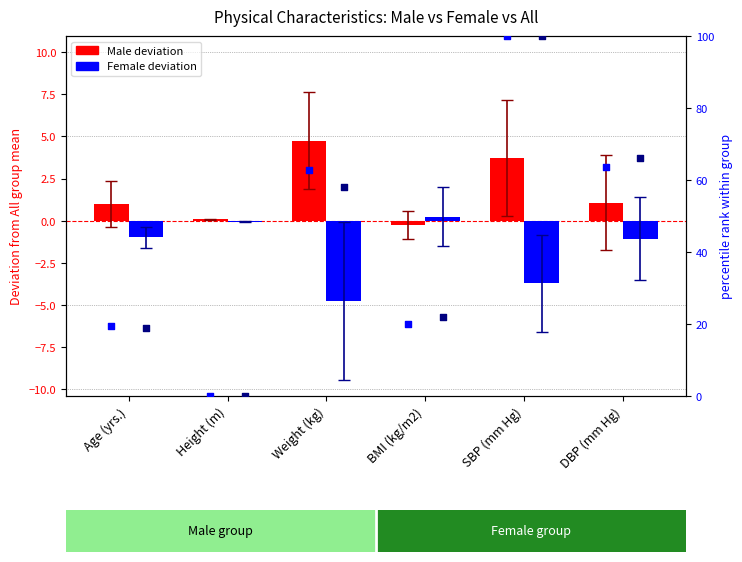

Which series contains the lowest Y value?

Female deviation from All